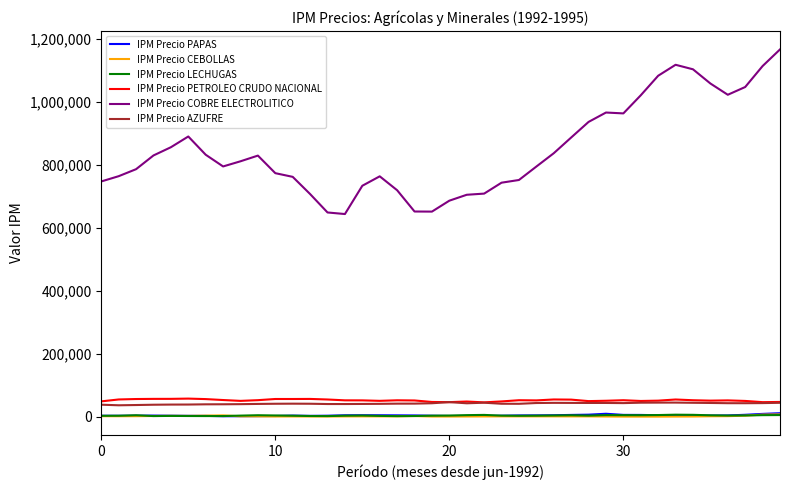

True or false: IPM Precio PETROLEO CRUDO NACIONAL and IPM Precio LECHUGAS intersect in this chart.

False